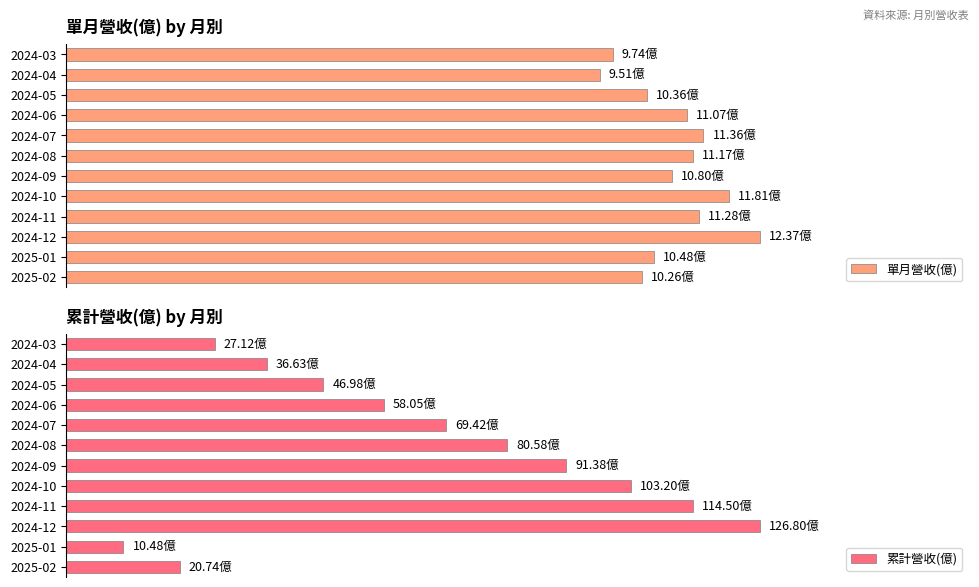

How many groups of bars are there?

12